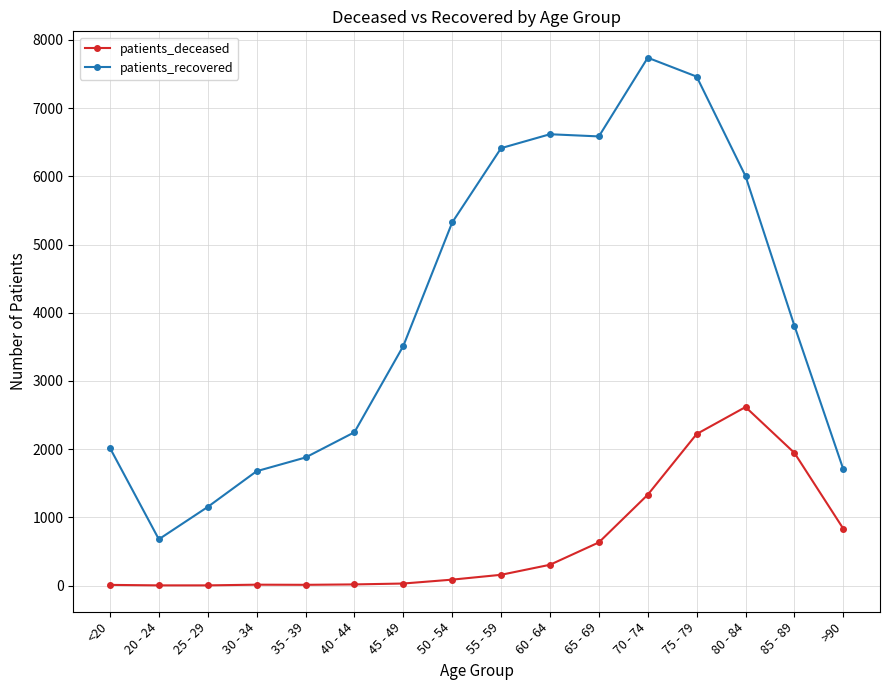

What is the lowest value of the patients_recovered series?

679